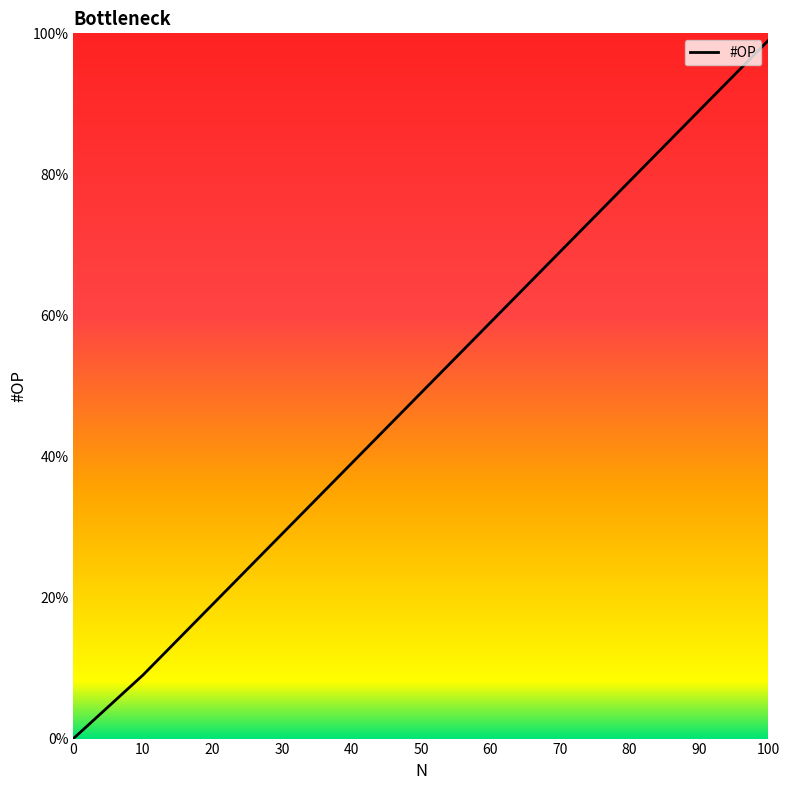

Is it true that the value at 20 is 34?

False